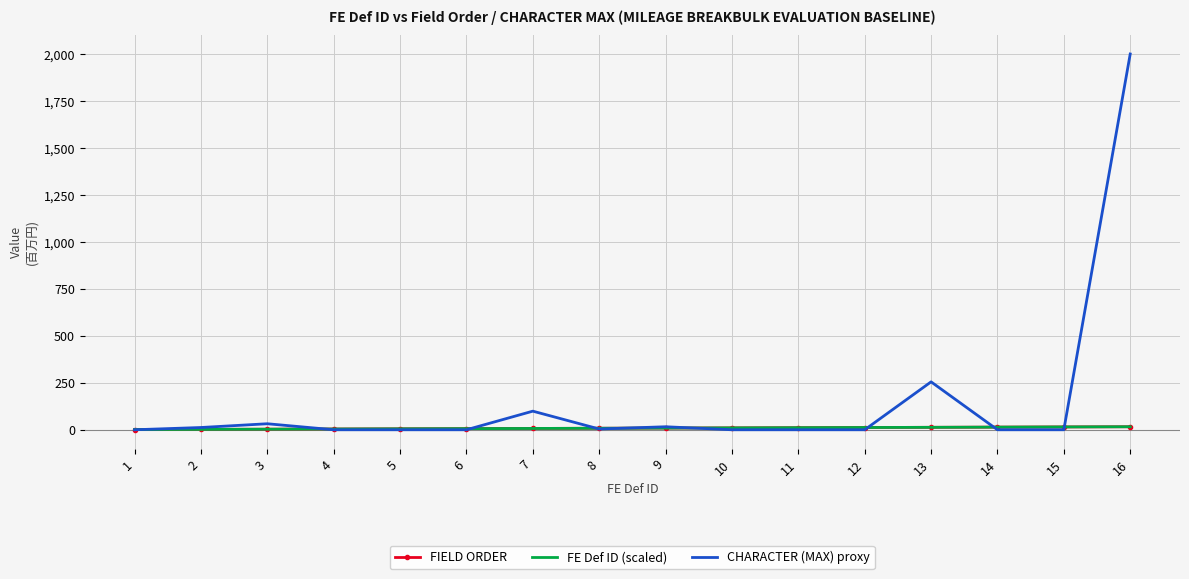

The CHARACTER (MAX) proxy series shows 99 at 7. True or false?

True